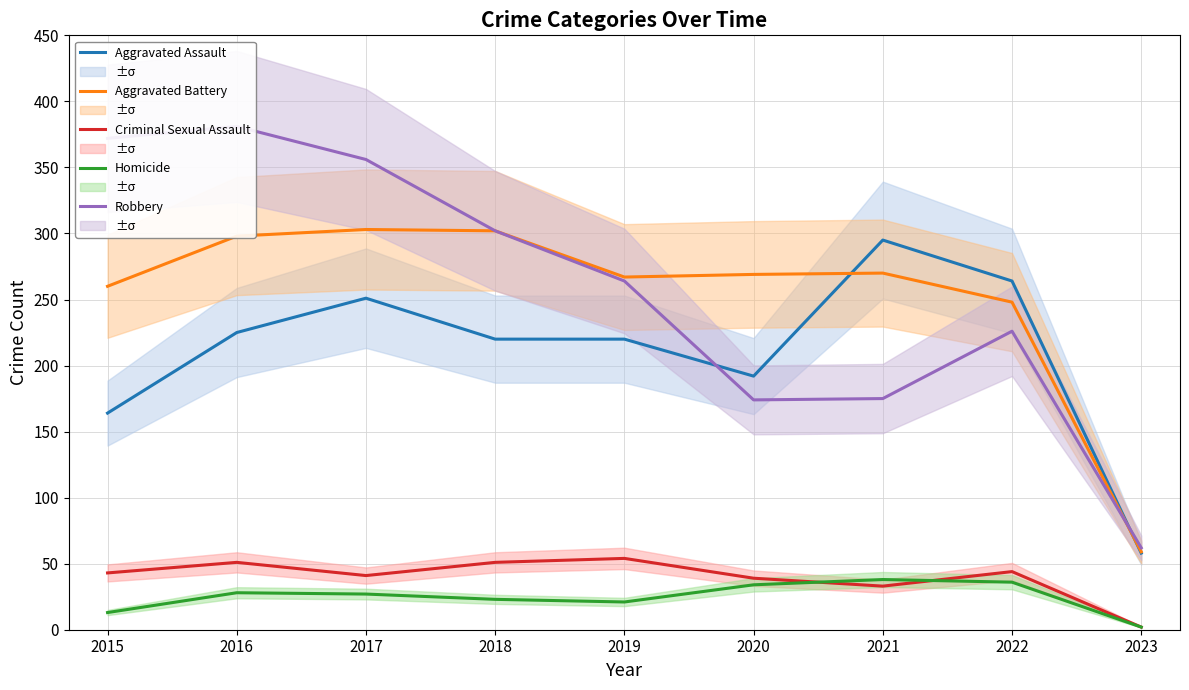

True or false: Aggravated Battery has a value of 269 at 2020.

True